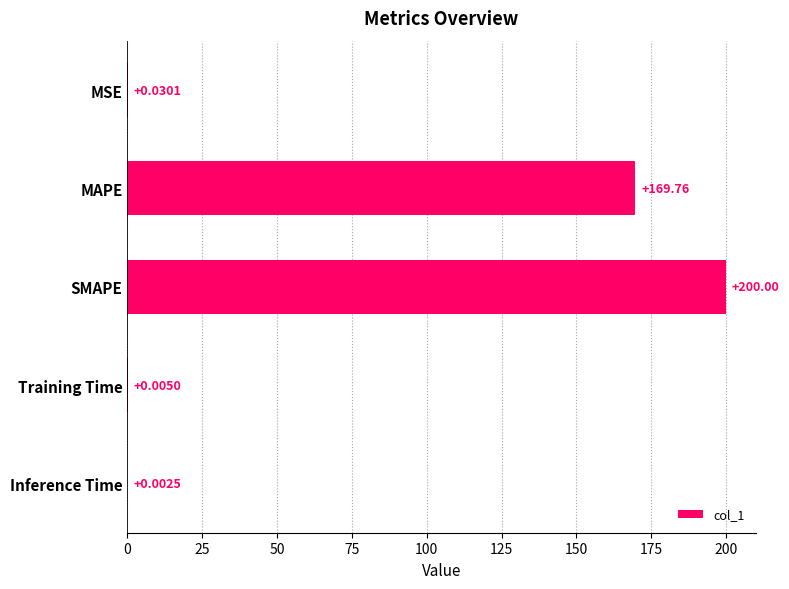

What is the change in value from SMAPE to Inference Time?

-200.0